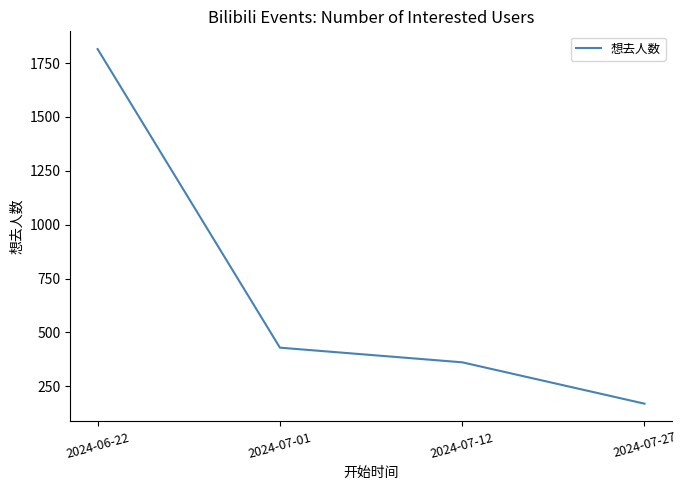

Reading right to left, what are all the values shown in this chart?

2024-07-27=169	2024-07-12=361	2024-07-01=429	2024-06-22=1815